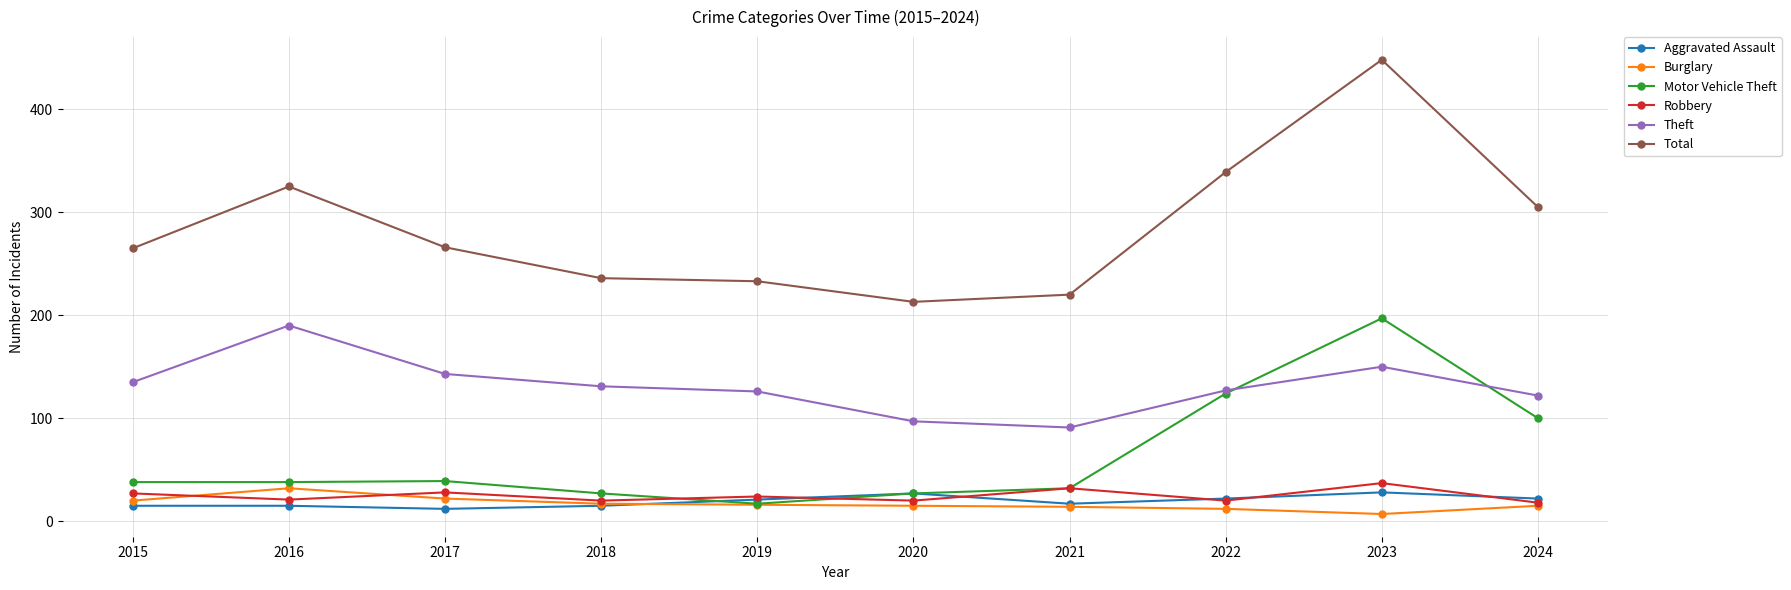

What is the smallest value displayed?

7